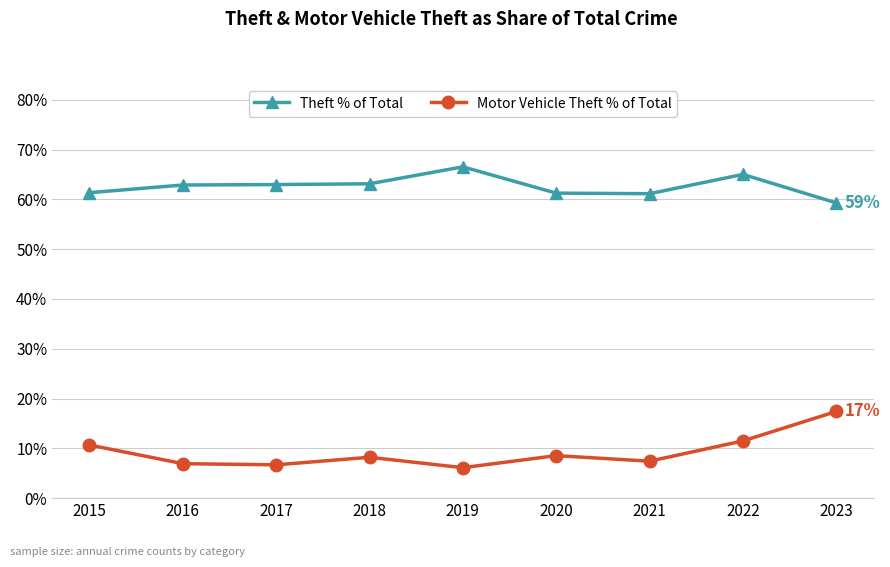

What is the difference between the maximum and minimum values in the Motor Vehicle Theft % of Total series?

11.3